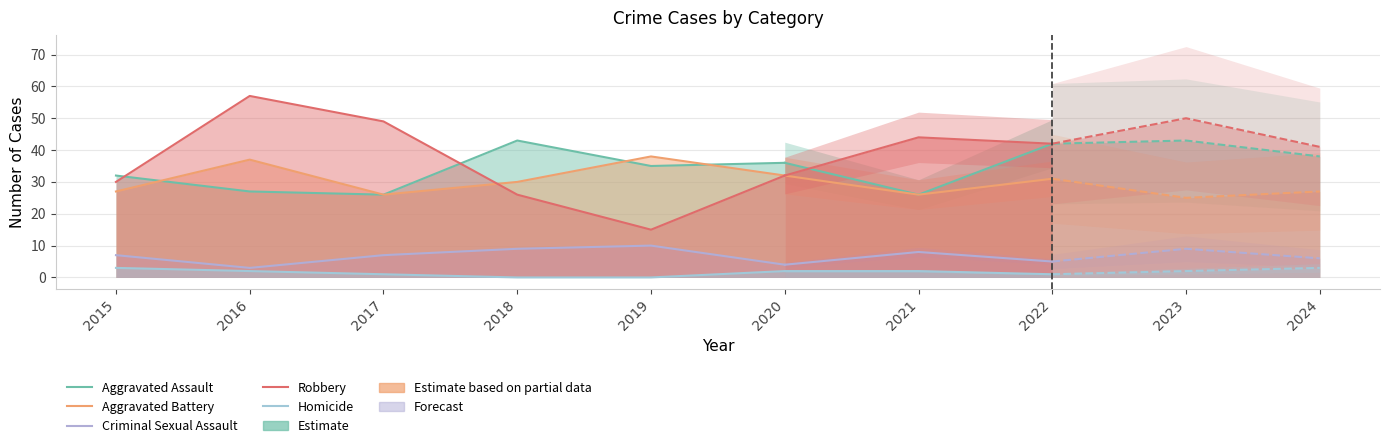

How many interior local valleys does the Robbery series have?

1